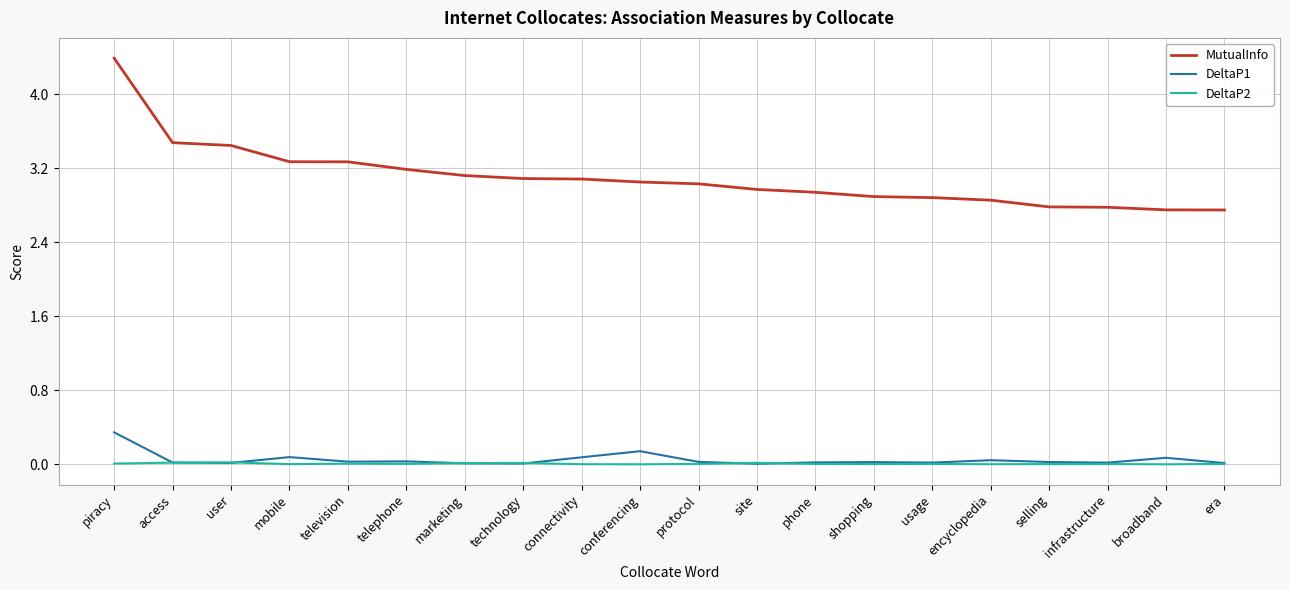

True or false: MutualInfo and DeltaP1 intersect in this chart.

False